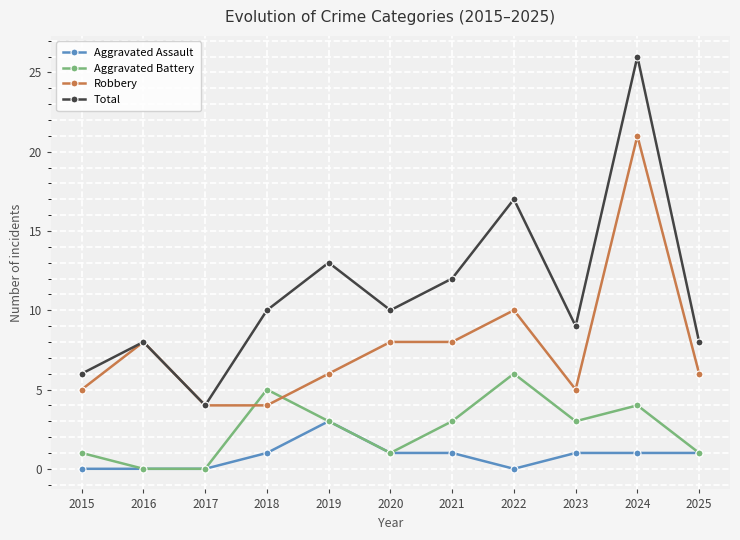

What is the value of the Total point at the 11th from the left?

8